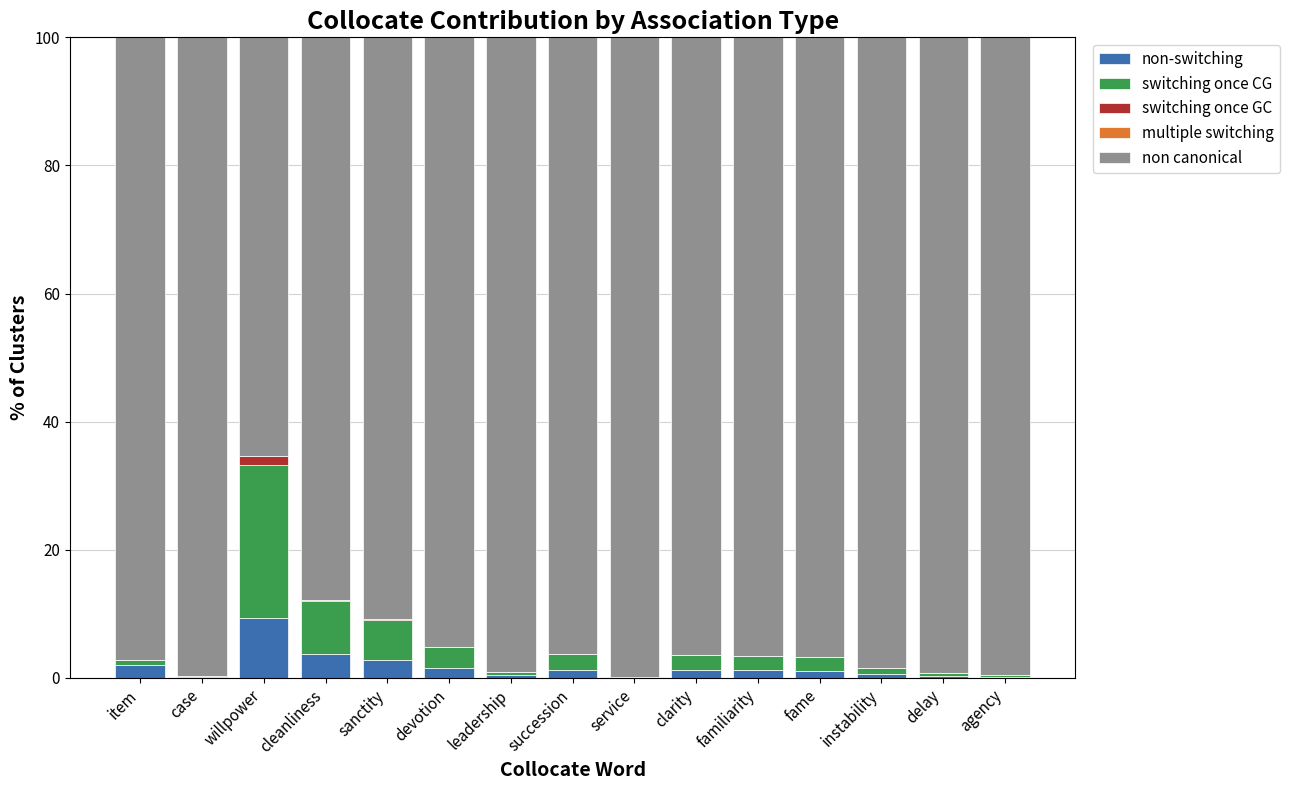

True or false: multiple switching has a value of 0.0 at clarity.

True